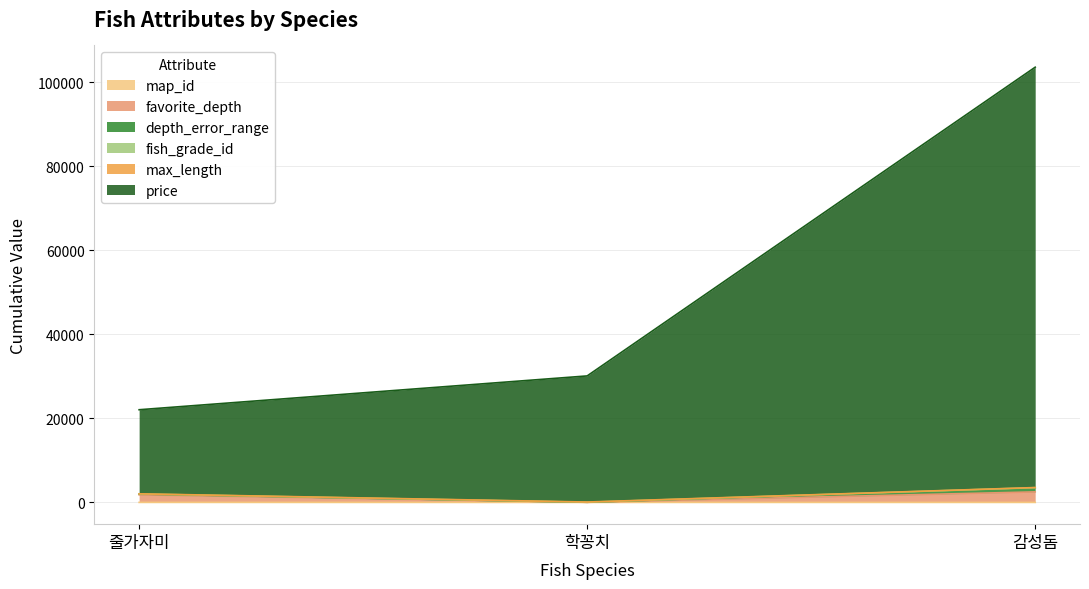

True or false: fish_grade_id has a value of 3469 at 줄가자미.

False